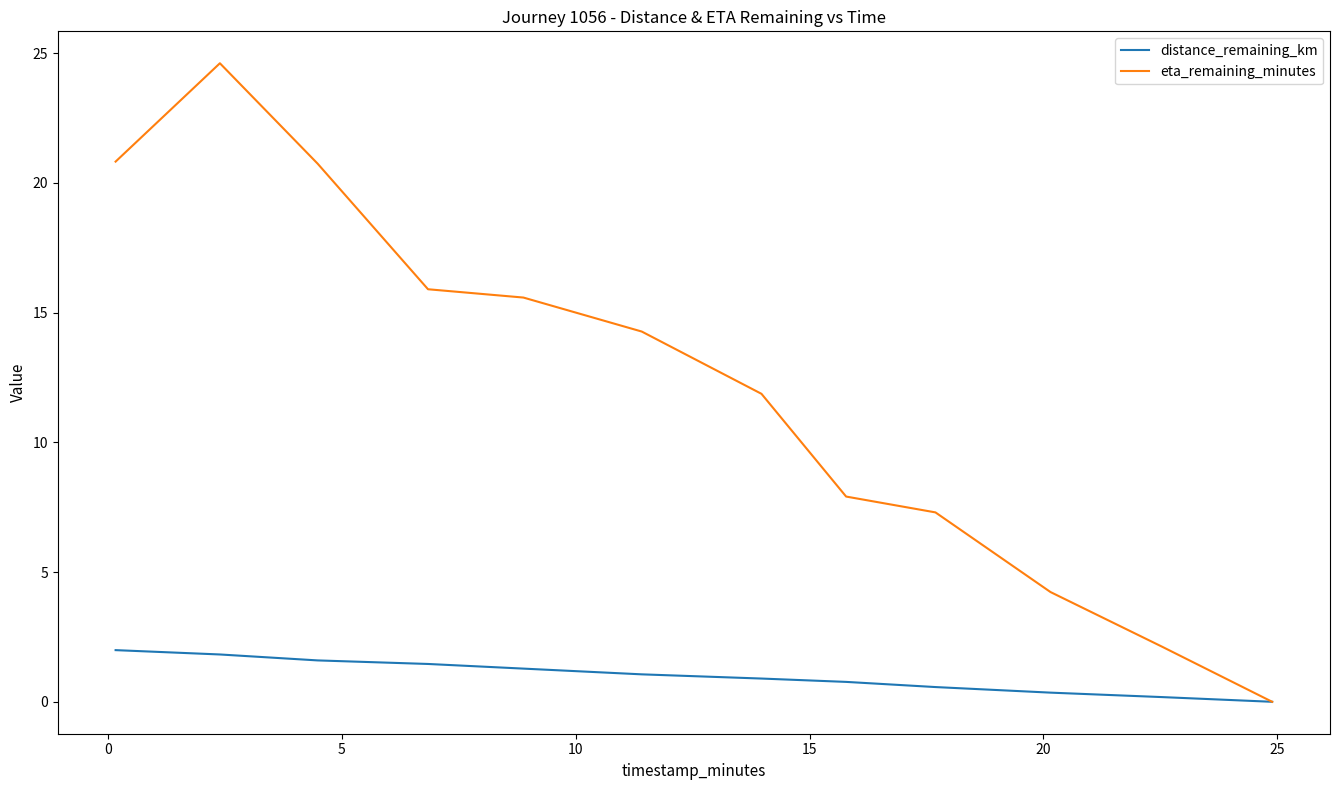

Rank the series by their maximum value, from lowest to highest.

distance_remaining_km, eta_remaining_minutes